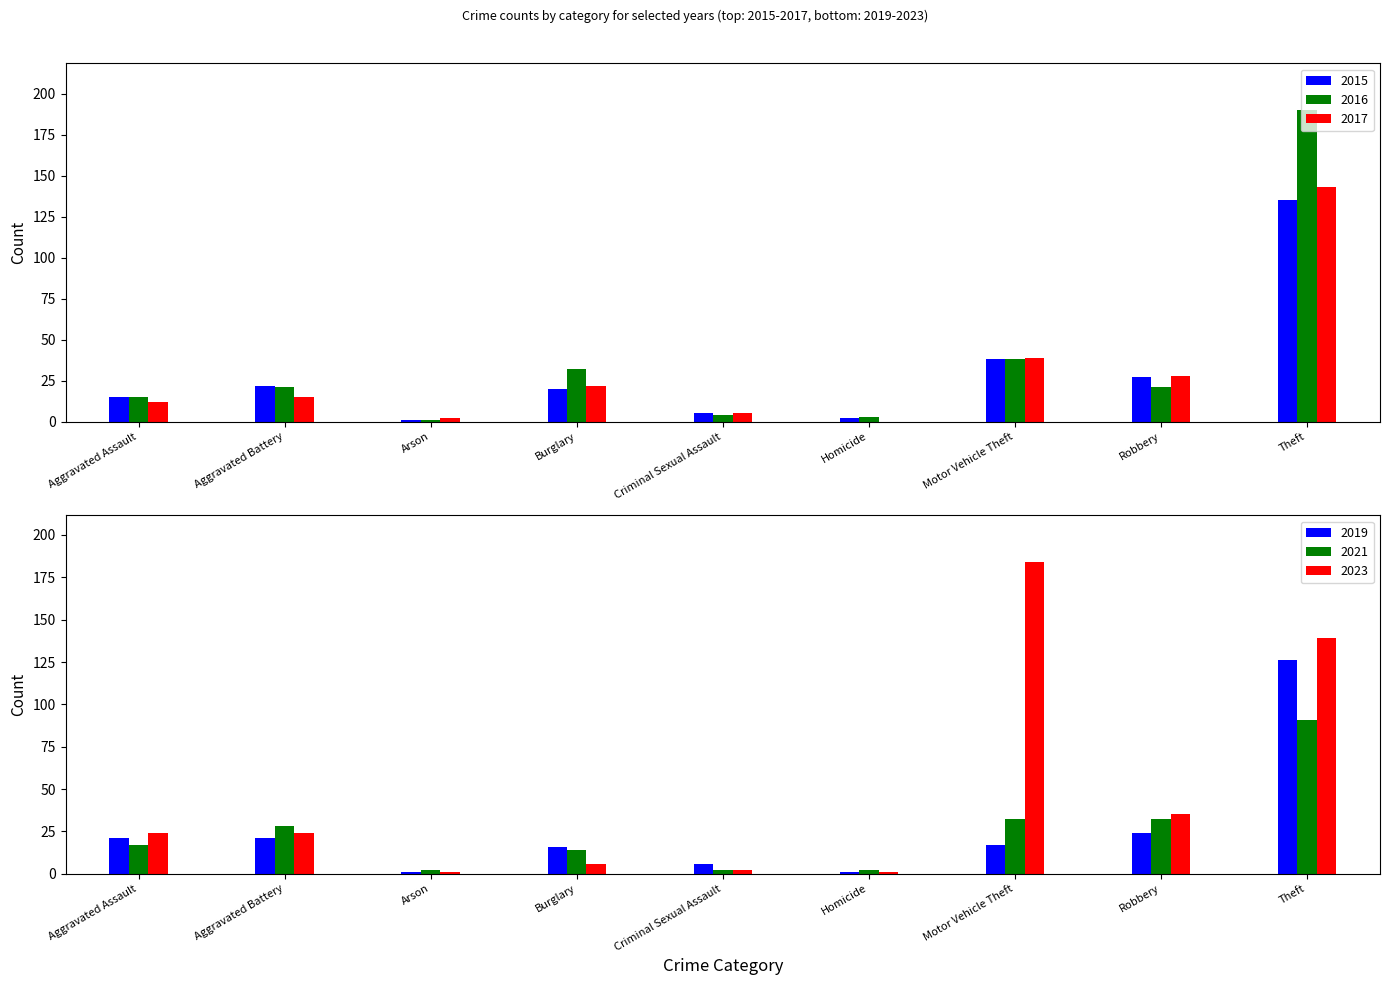

True or false: 2015 has a value of 22 at Aggravated Battery.

True